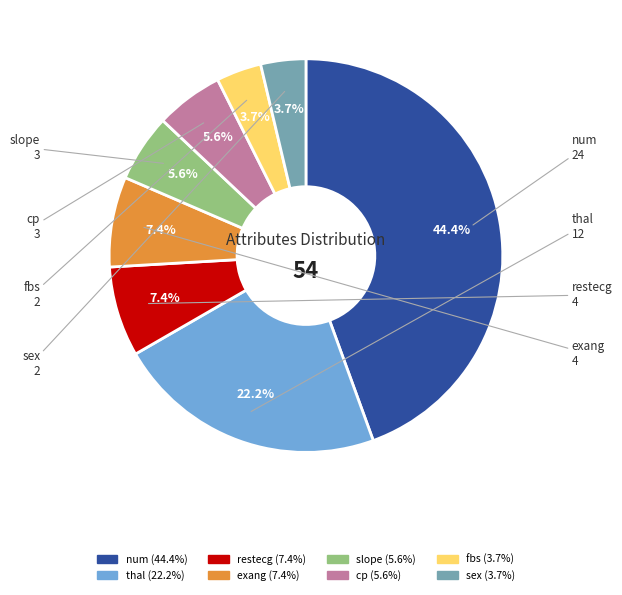

Which slice is the largest?

num